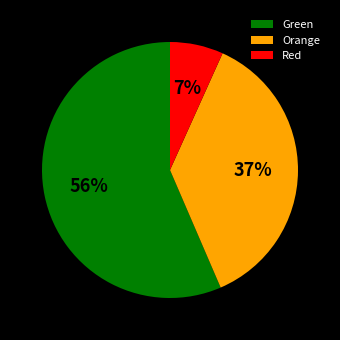

Count the number of slices in the pie.

3